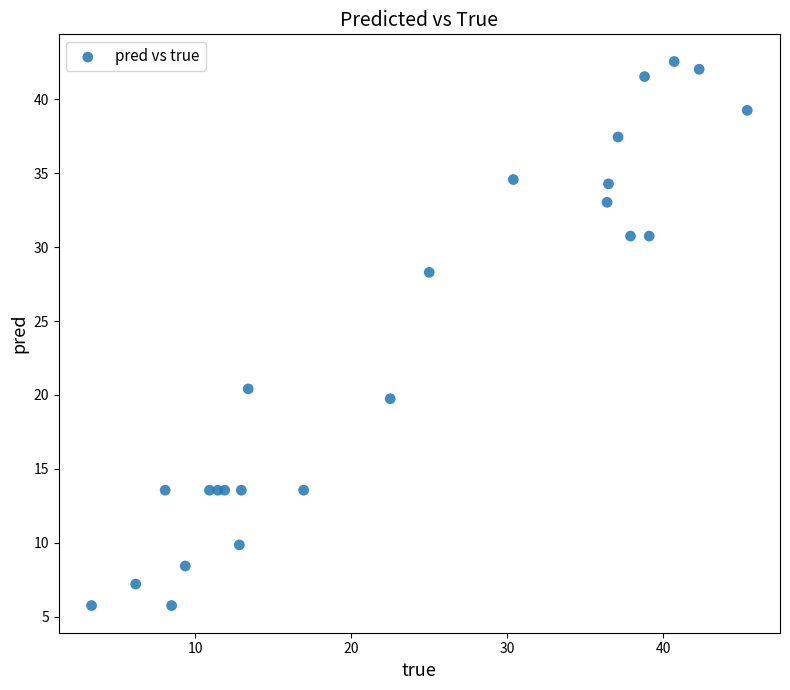

What Y value in the scatter plot is closest to 24?

20.4